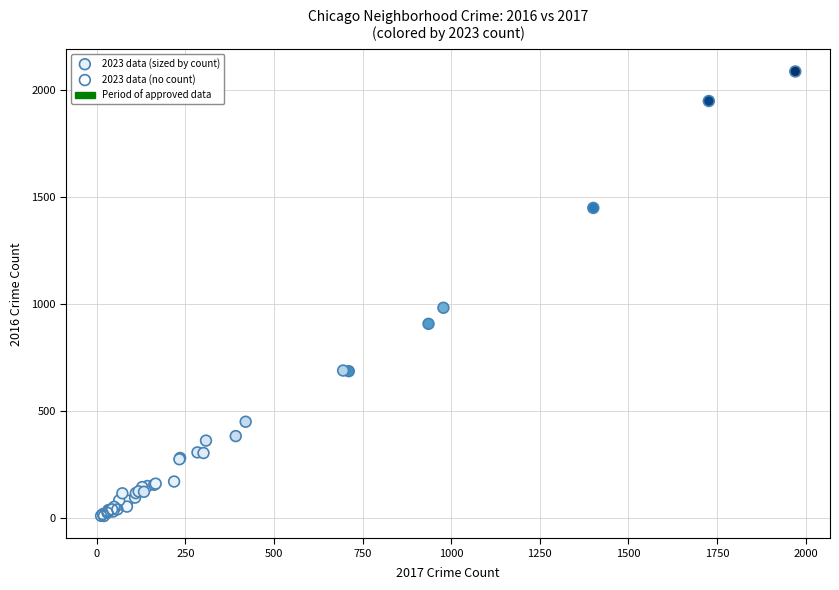

Which series reaches the maximum Y coordinate?

2023 data (sized by count)